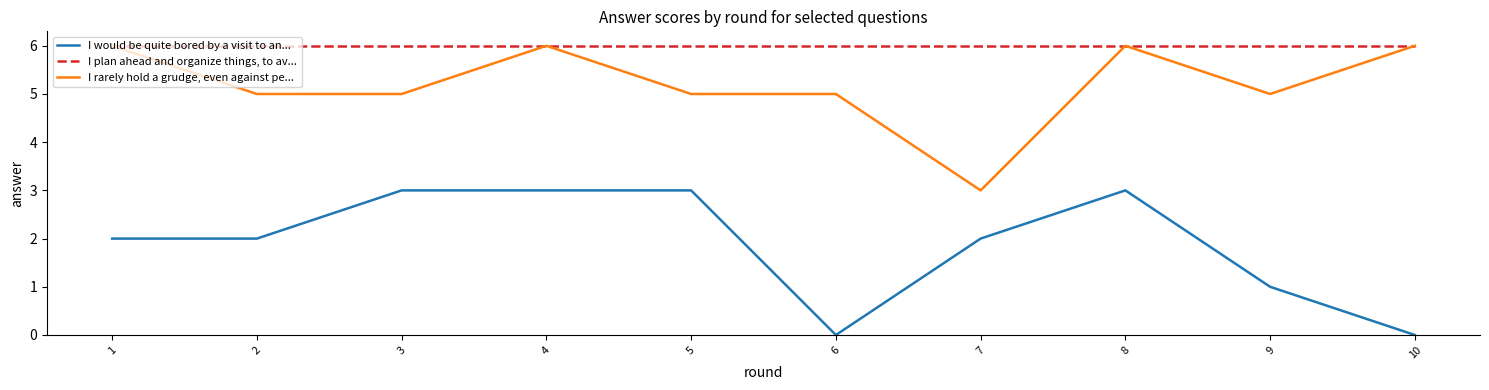

Rank the series by their average value, from lowest to highest.

I would be quite bored by a visit to an..., I rarely hold a grudge, even against pe..., I plan ahead and organize things, to av...